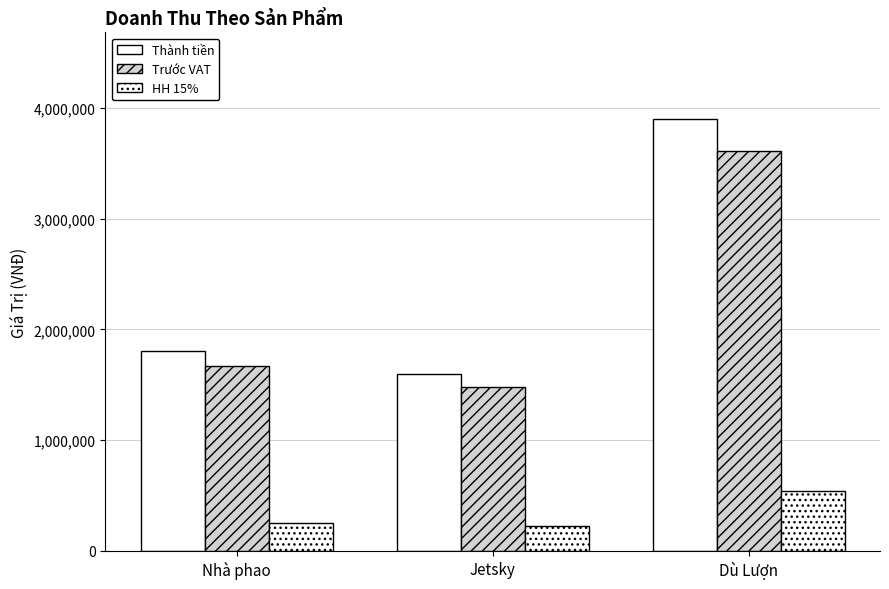

How many data points does each series have?

3